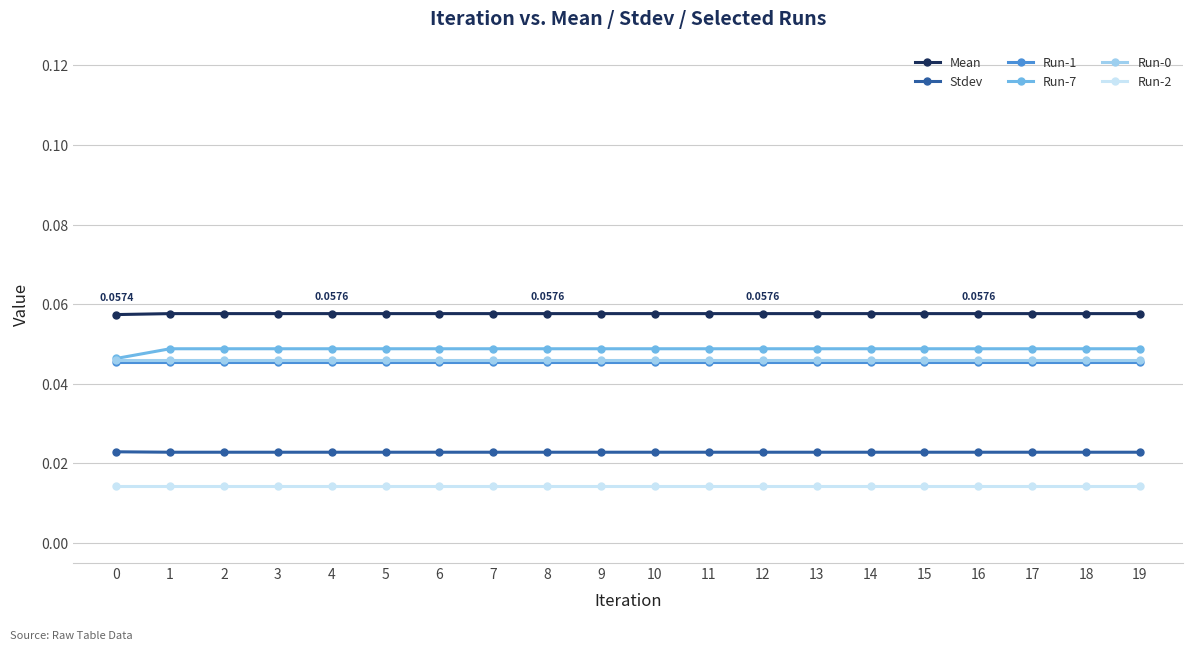

Which series has the largest total across all categories?

Mean